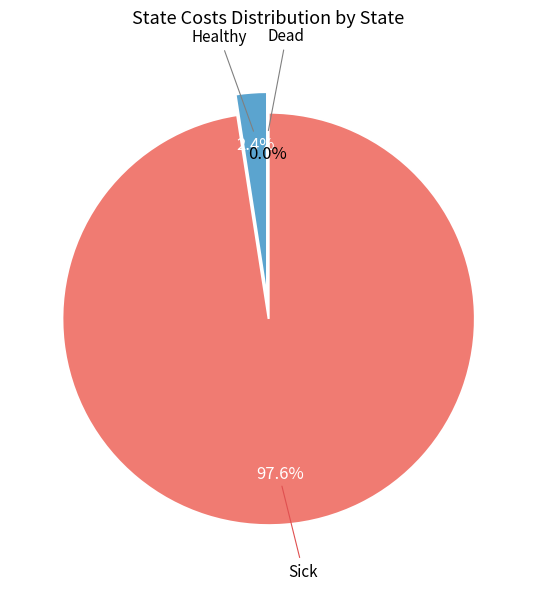

Count the number of slices in the pie.

3